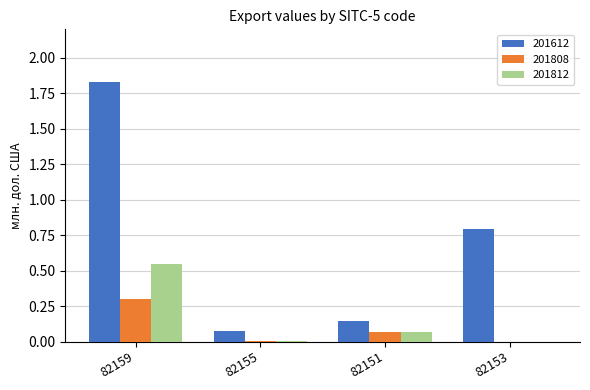

Between 82159 and 82153, which series saw the biggest shift?

201612